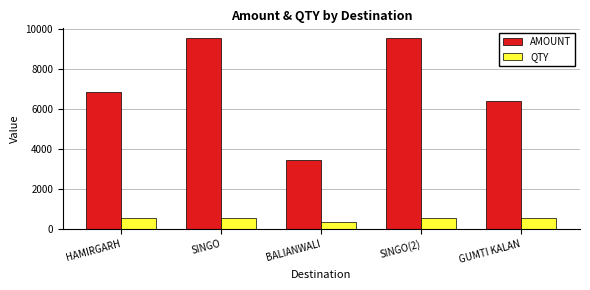

What is the sum of the QTY values at SINGO and GUMTI KALAN?

1120.0